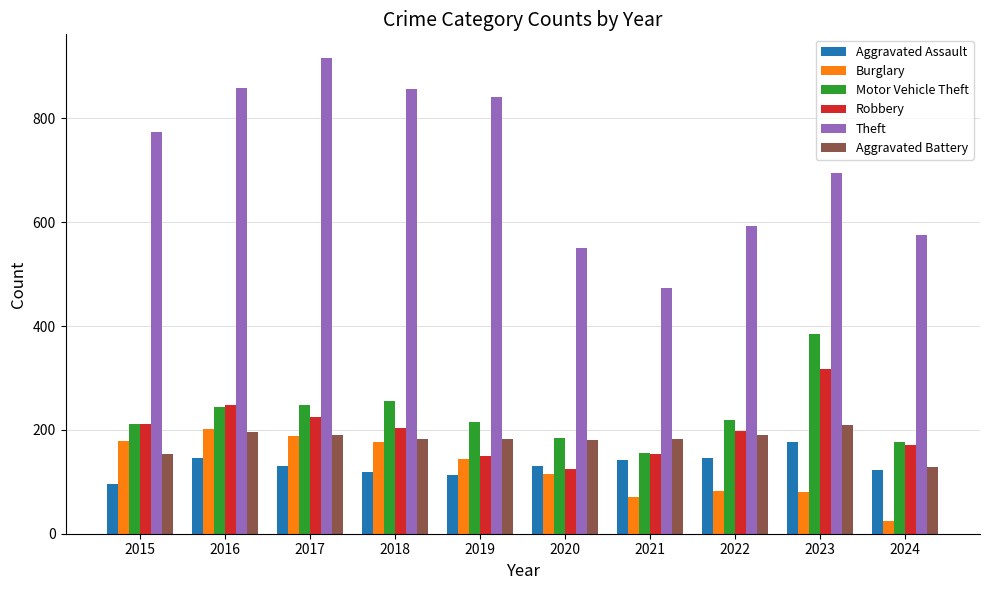

What is the difference between the second highest and minimum values in the Robbery series?

123